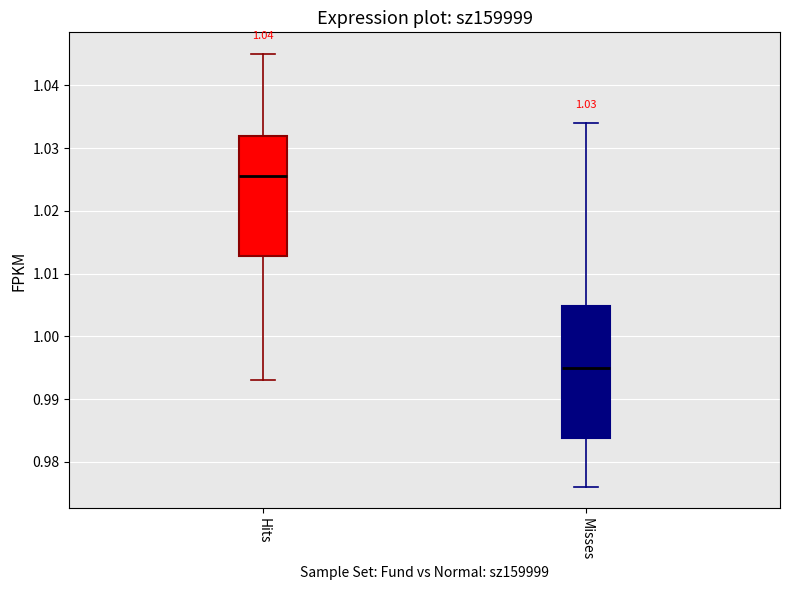

Reading left to right, read every box against the y-axis: the position of its median line, the range the box covers, and the ends of its whiskers. The values are not printed on the chart, so give them approximately, as read against the axis.

Hits: median 1.026, box 1.013 to 1.032, whiskers 0.993 to 1.045
Misses: median 0.995, box 0.984 to 1.005, whiskers 0.976 to 1.034